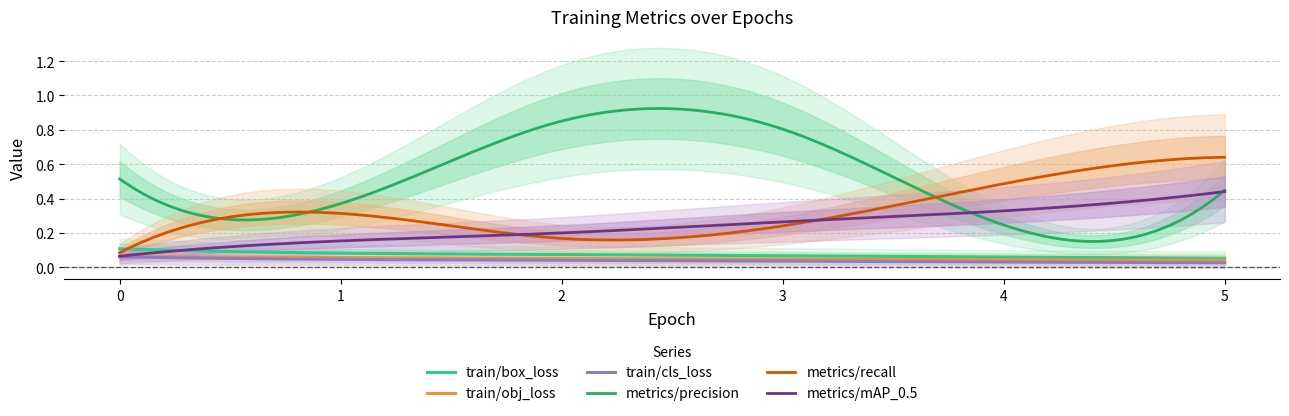

What is the total value across all series at 1?

1.0